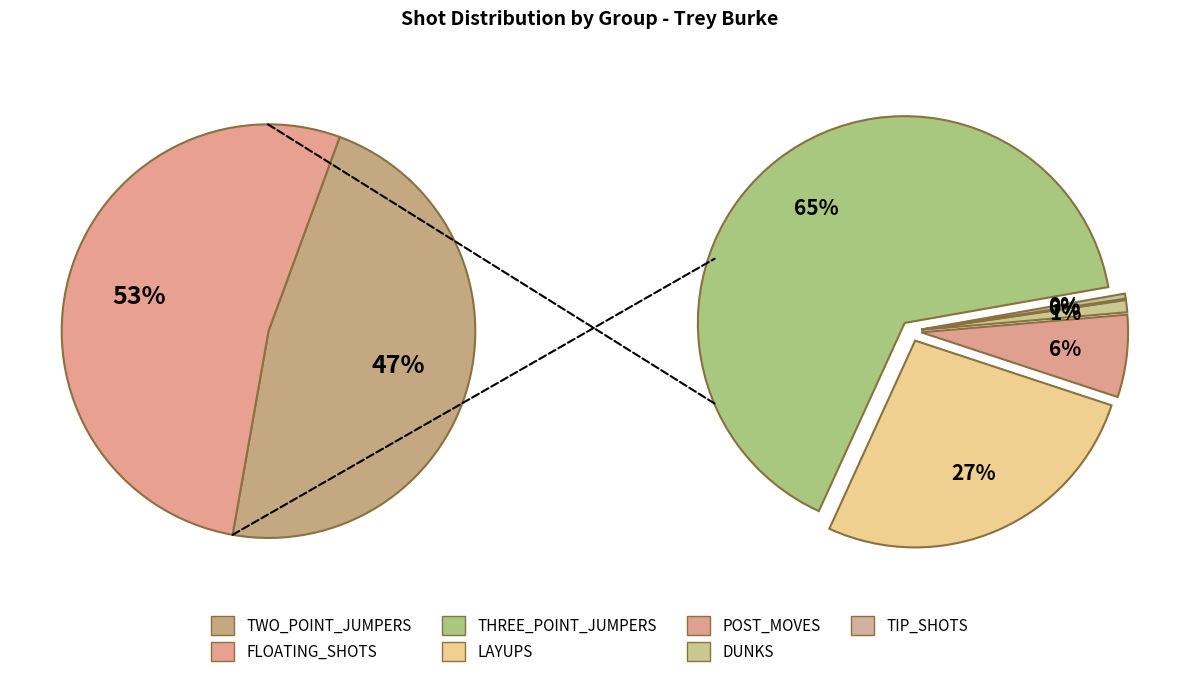

To the nearest percent, what is the average slice percentage?

14%